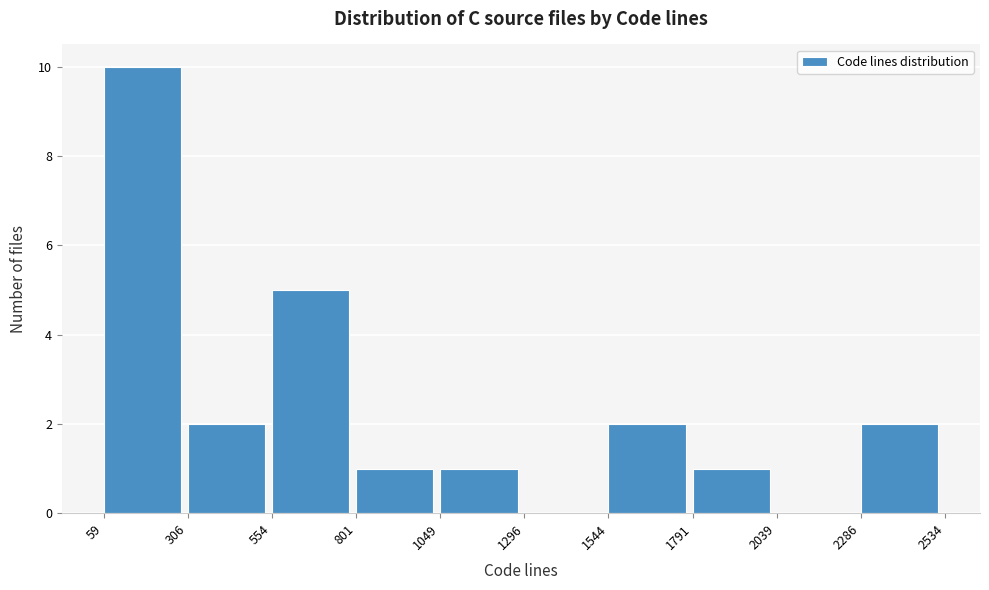

Which range on the x-axis has the tallest bar?

59 to 306